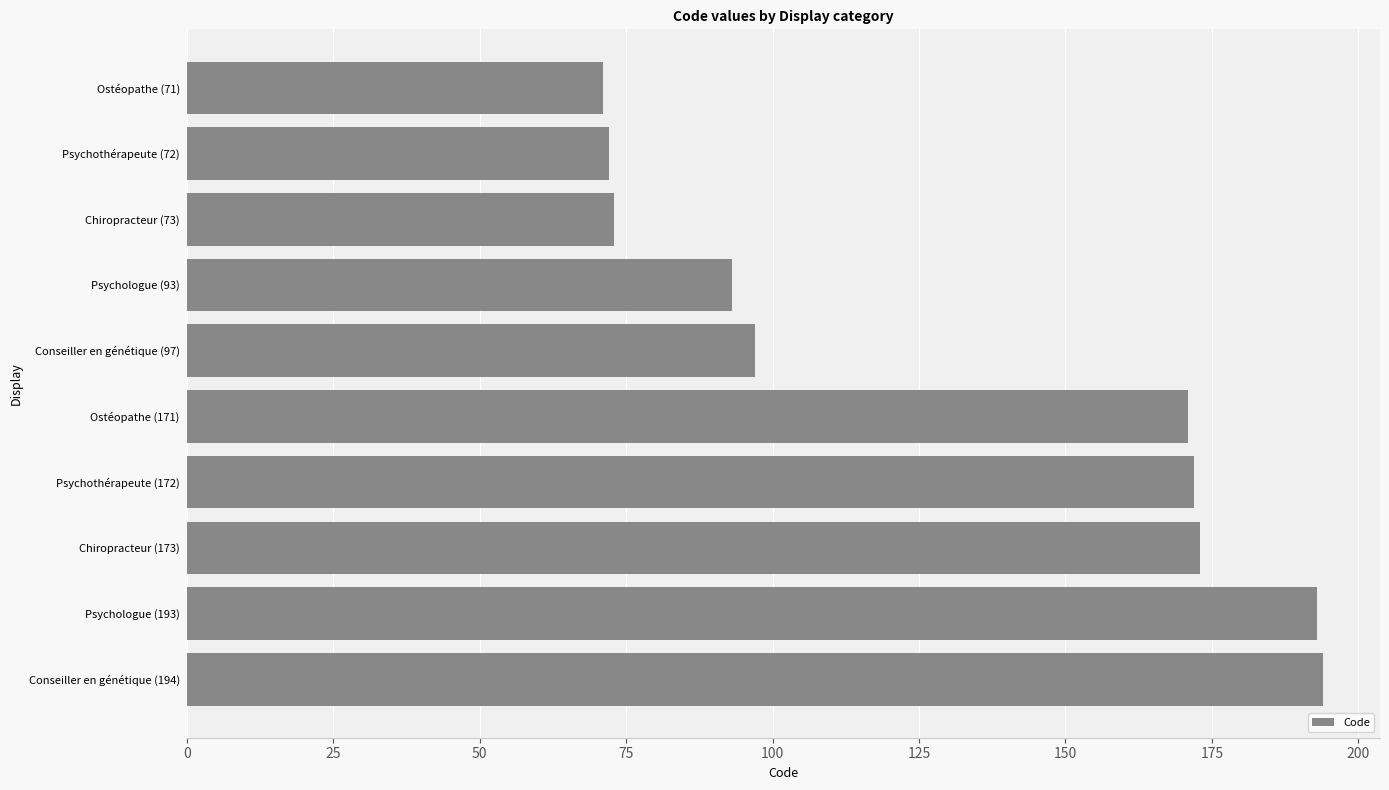

What is the sum of all values?

1309